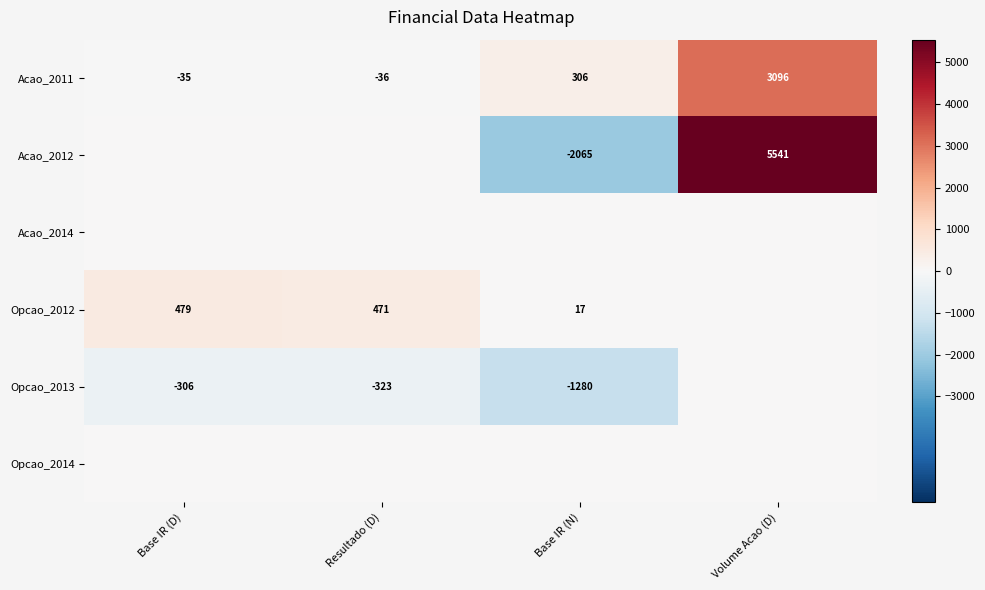

How many data points in Acao_2011 are less than 306?

2